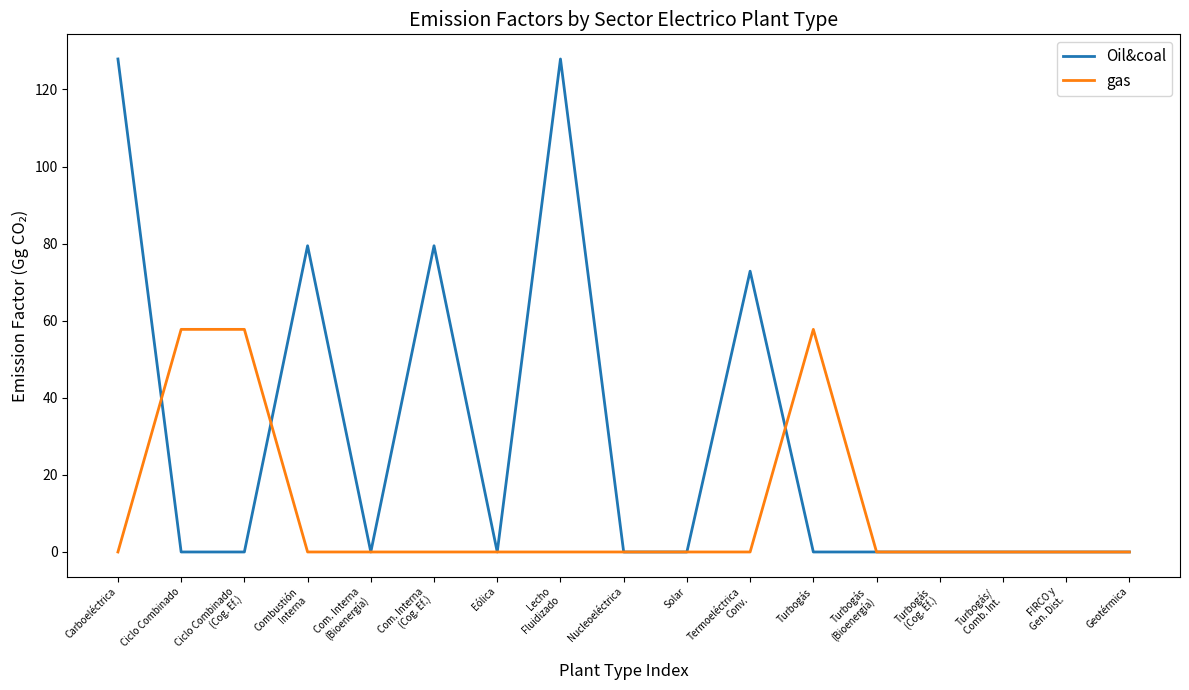

Which series has the widest spread of values?

Oil&coal